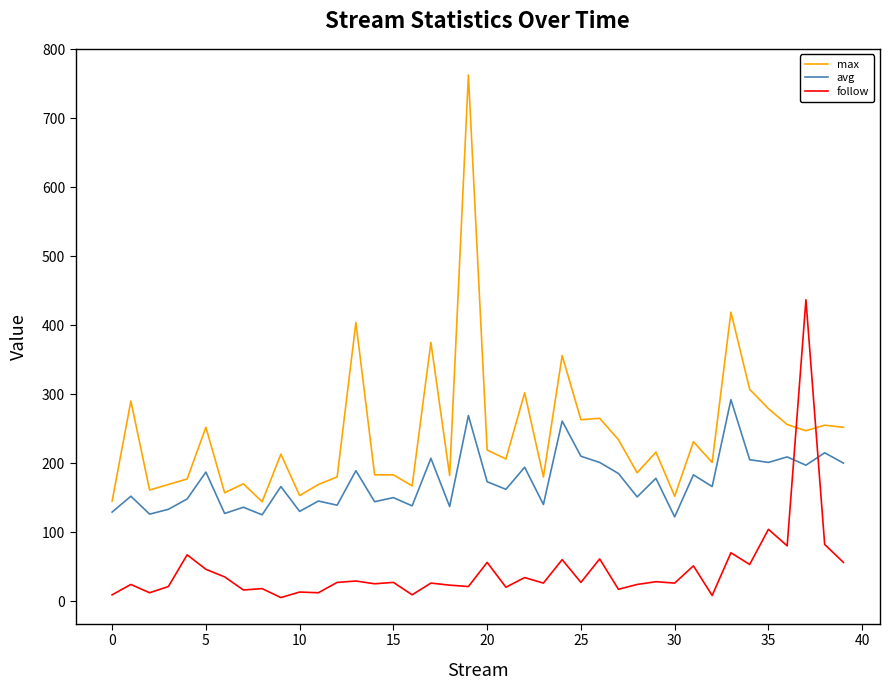

Which series ends up on top after the final intersection of max and follow?

max